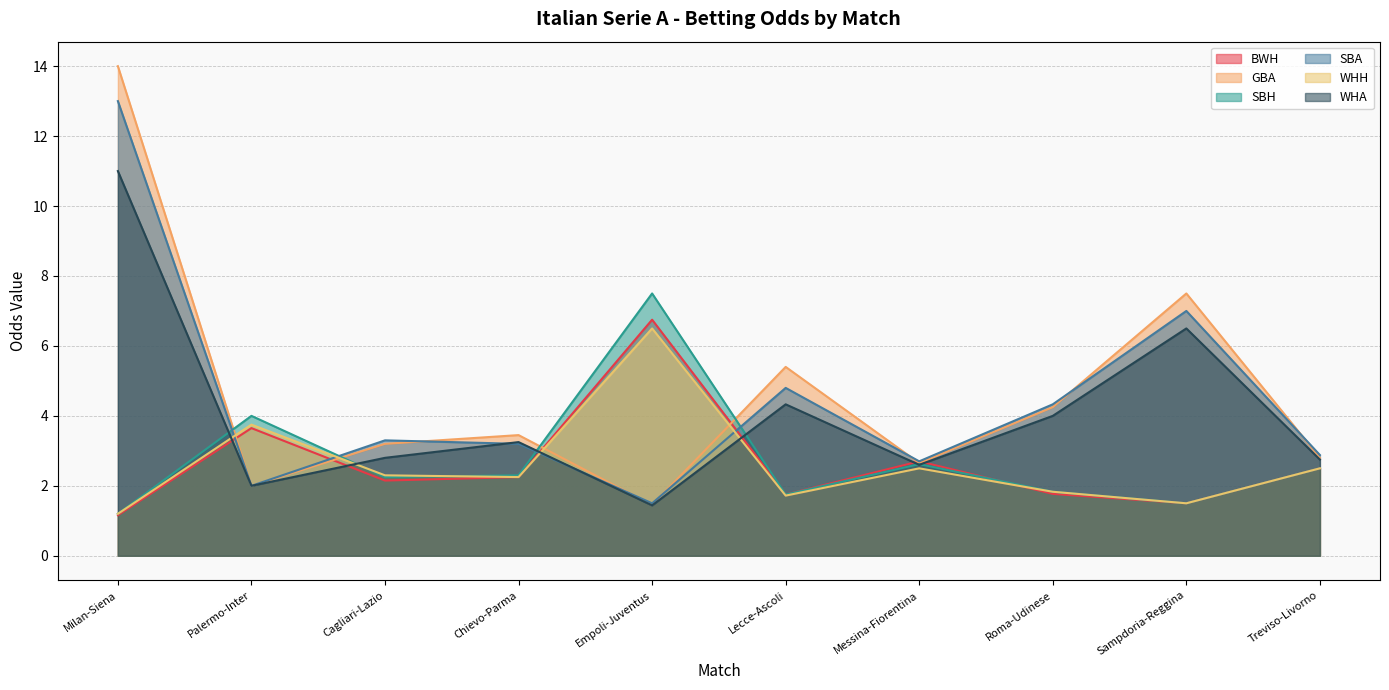

How many series are shown in this chart?

6